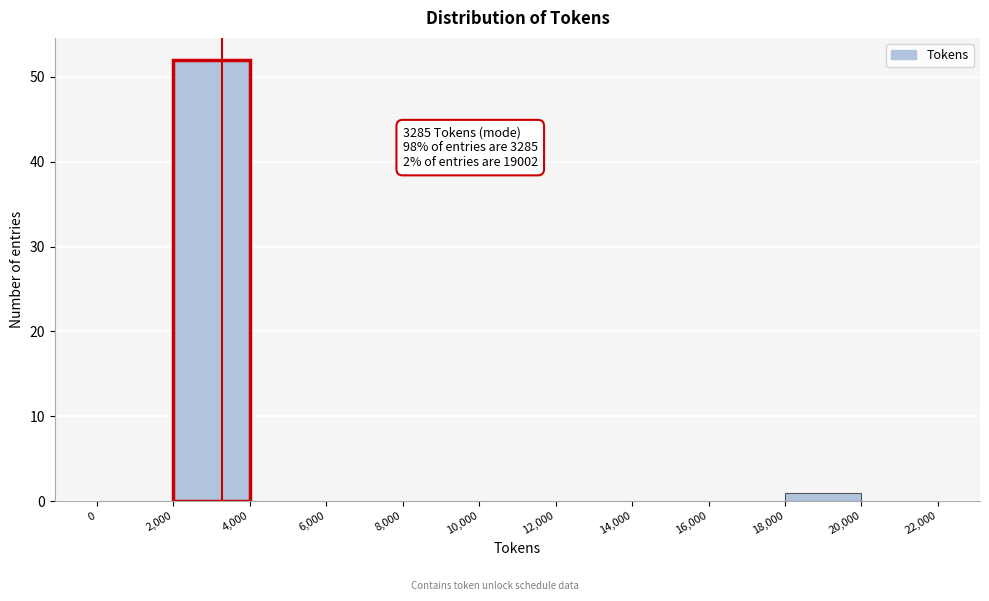

Which range on the x-axis has the tallest bar?

2,000 to 4,000